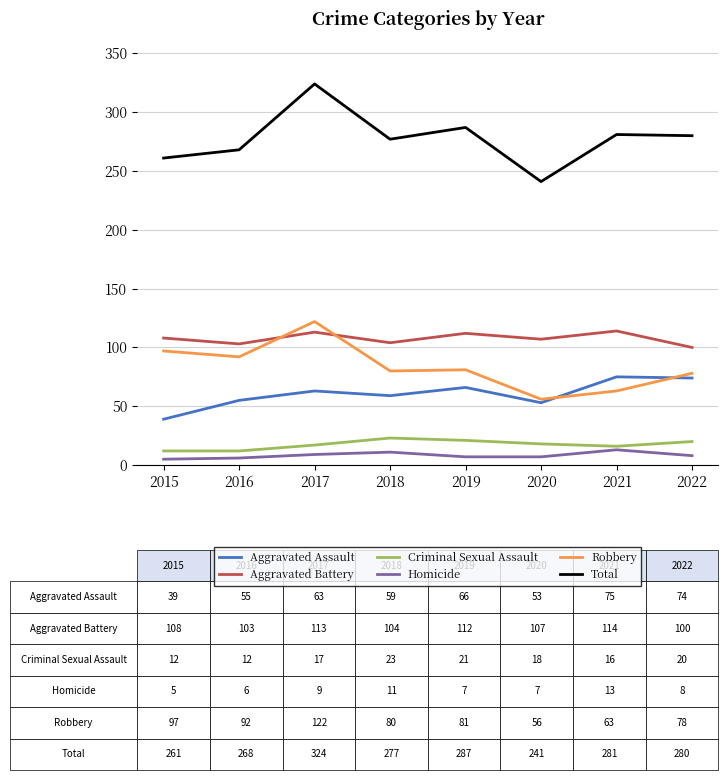

Where is the first local maximum for Aggravated Battery?

2017